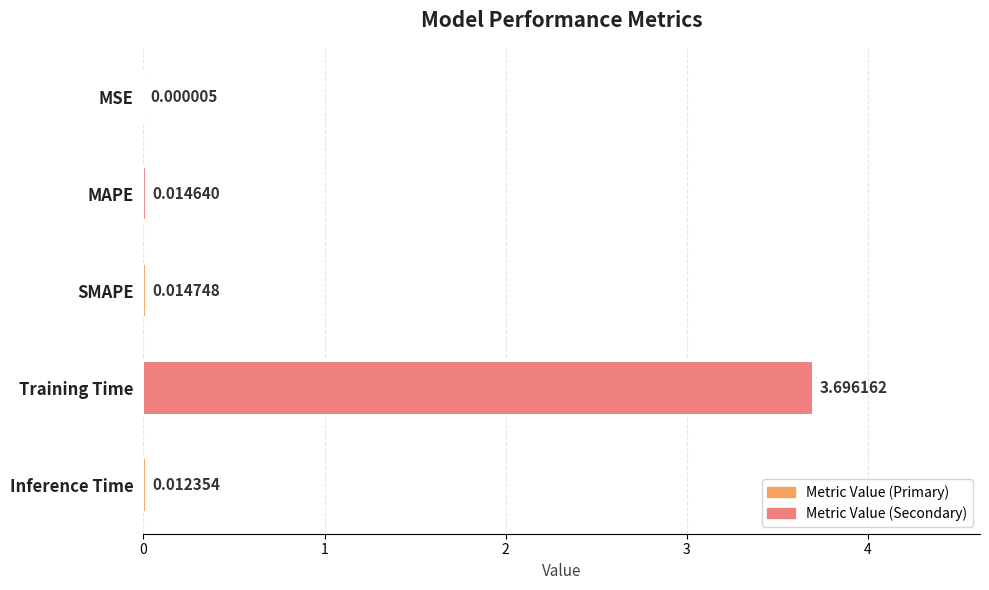

Where is the data nearest to the value 1?

SMAPE